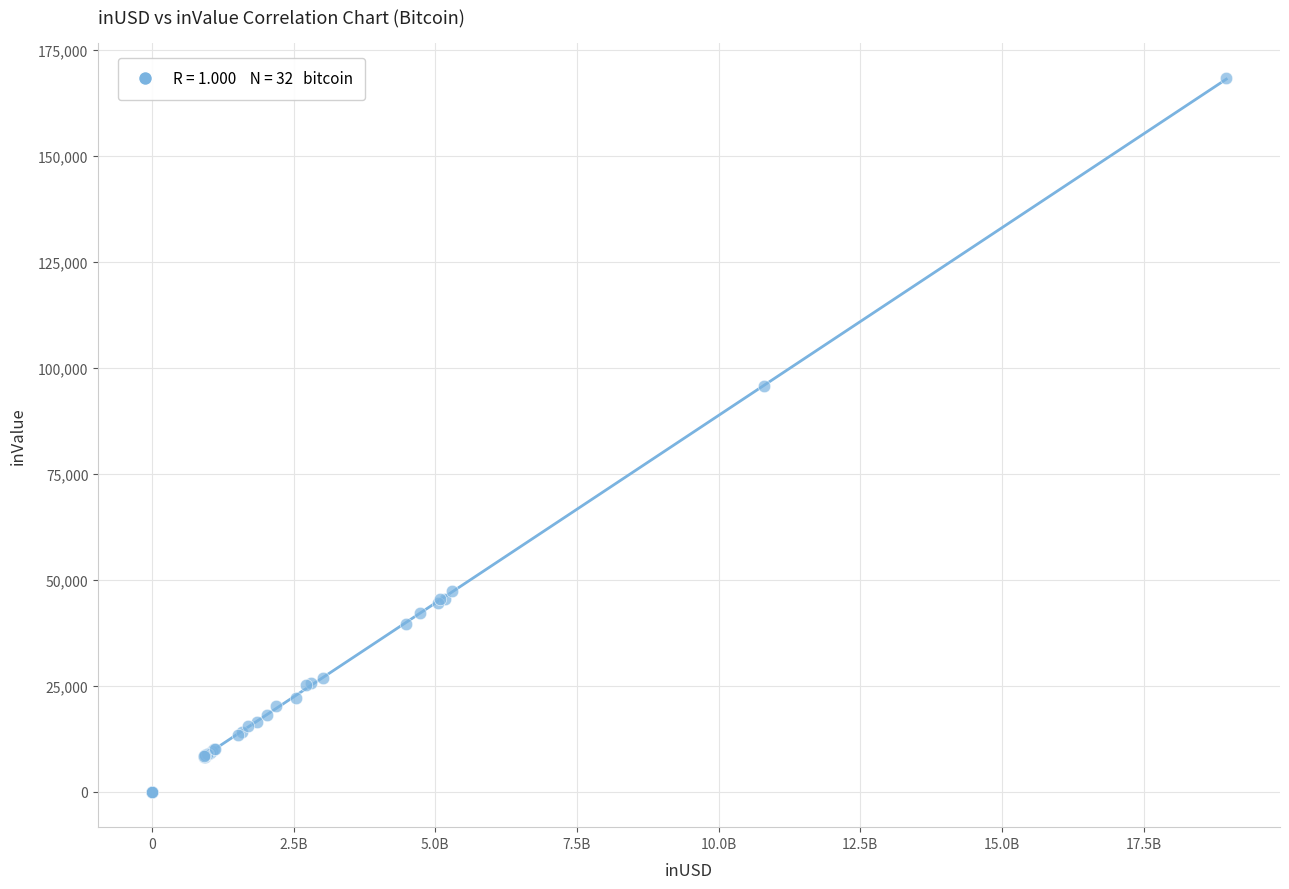

What Y value in the scatter plot is closest to 84150?

95698.3